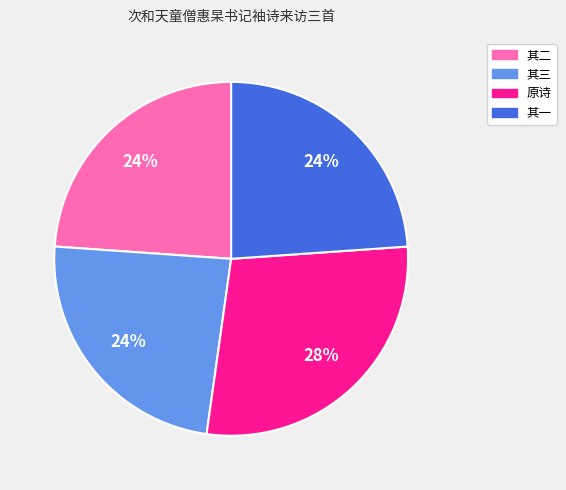

How many slices are in this pie chart?

4